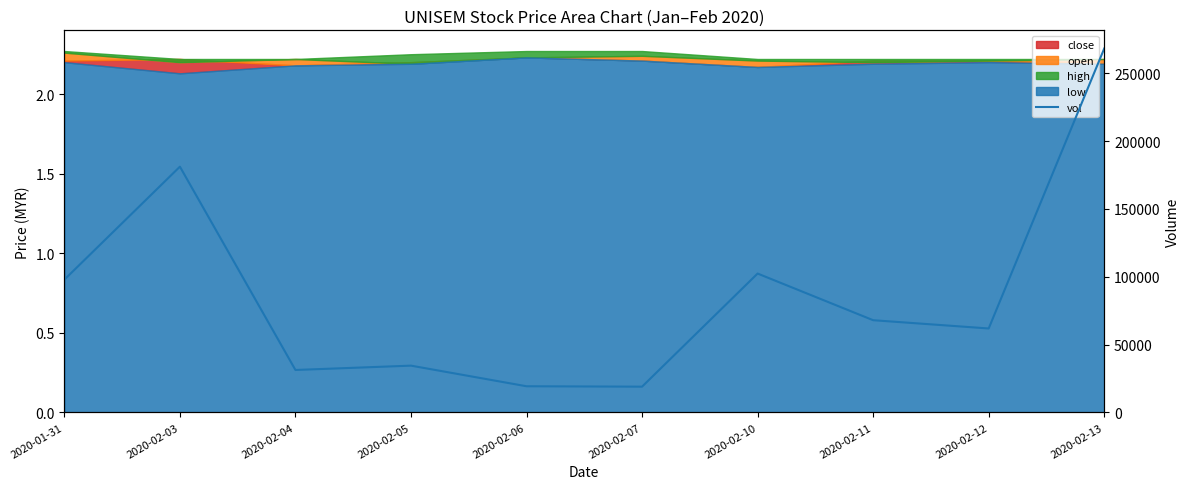

Rank the categories by value from highest to lowest.

2020-02-13, 2020-02-03, 2020-02-10, 2020-01-31, 2020-02-11, 2020-02-12, 2020-02-05, 2020-02-04, 2020-02-06, 2020-02-07